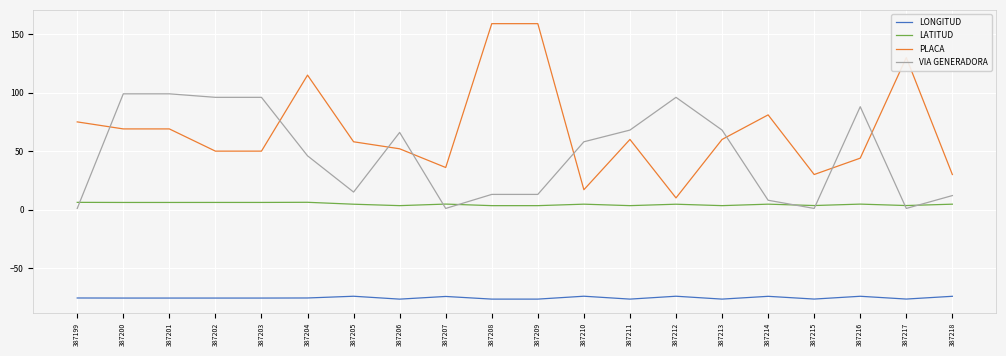

Which series has the largest range (max minus min)?

PLACA